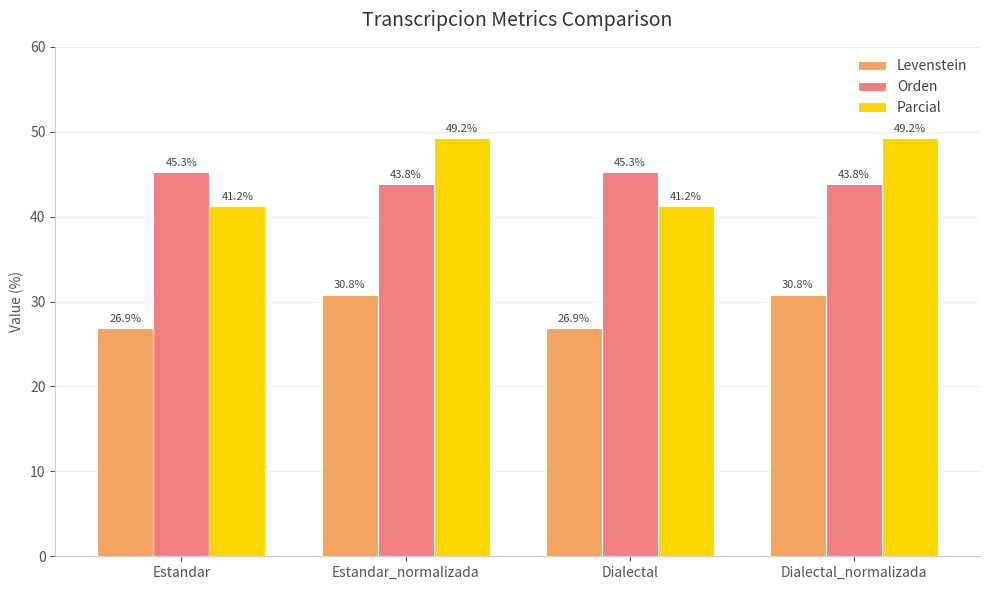

At which label does Levenstein first exceed 30?

Estandar_normalizada